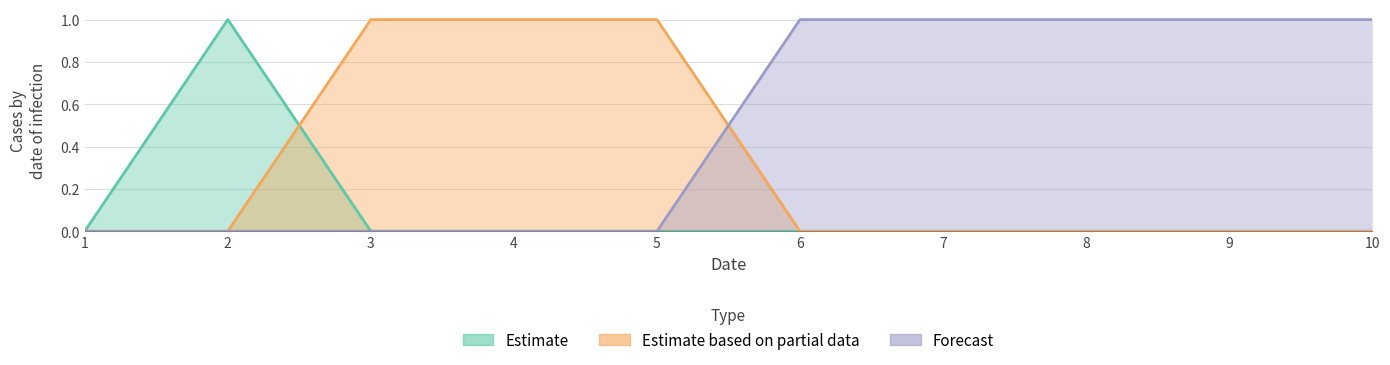

How many intersections are there between 2 and 1?

1